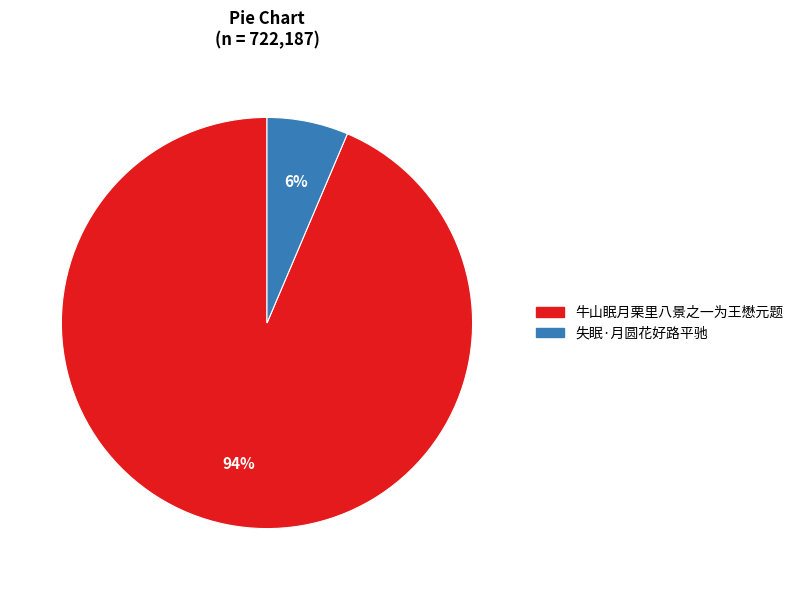

To the nearest percent, what portion does 失眠·月圆花好路平驰 represent?

6%